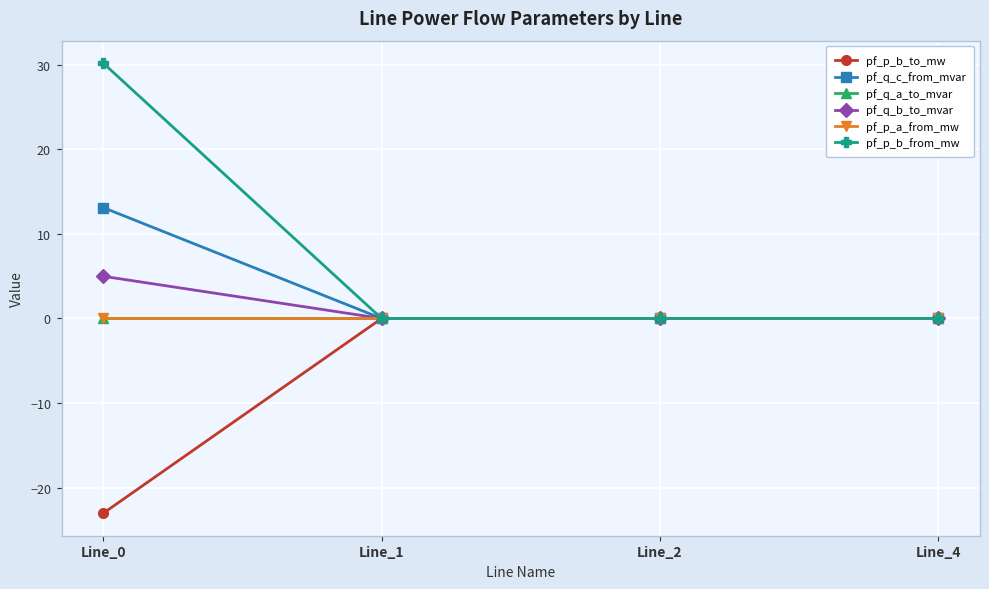

Where do pf_p_b_to_mw and pf_q_c_from_mvar first cross each other?

Line_2 and Line_4